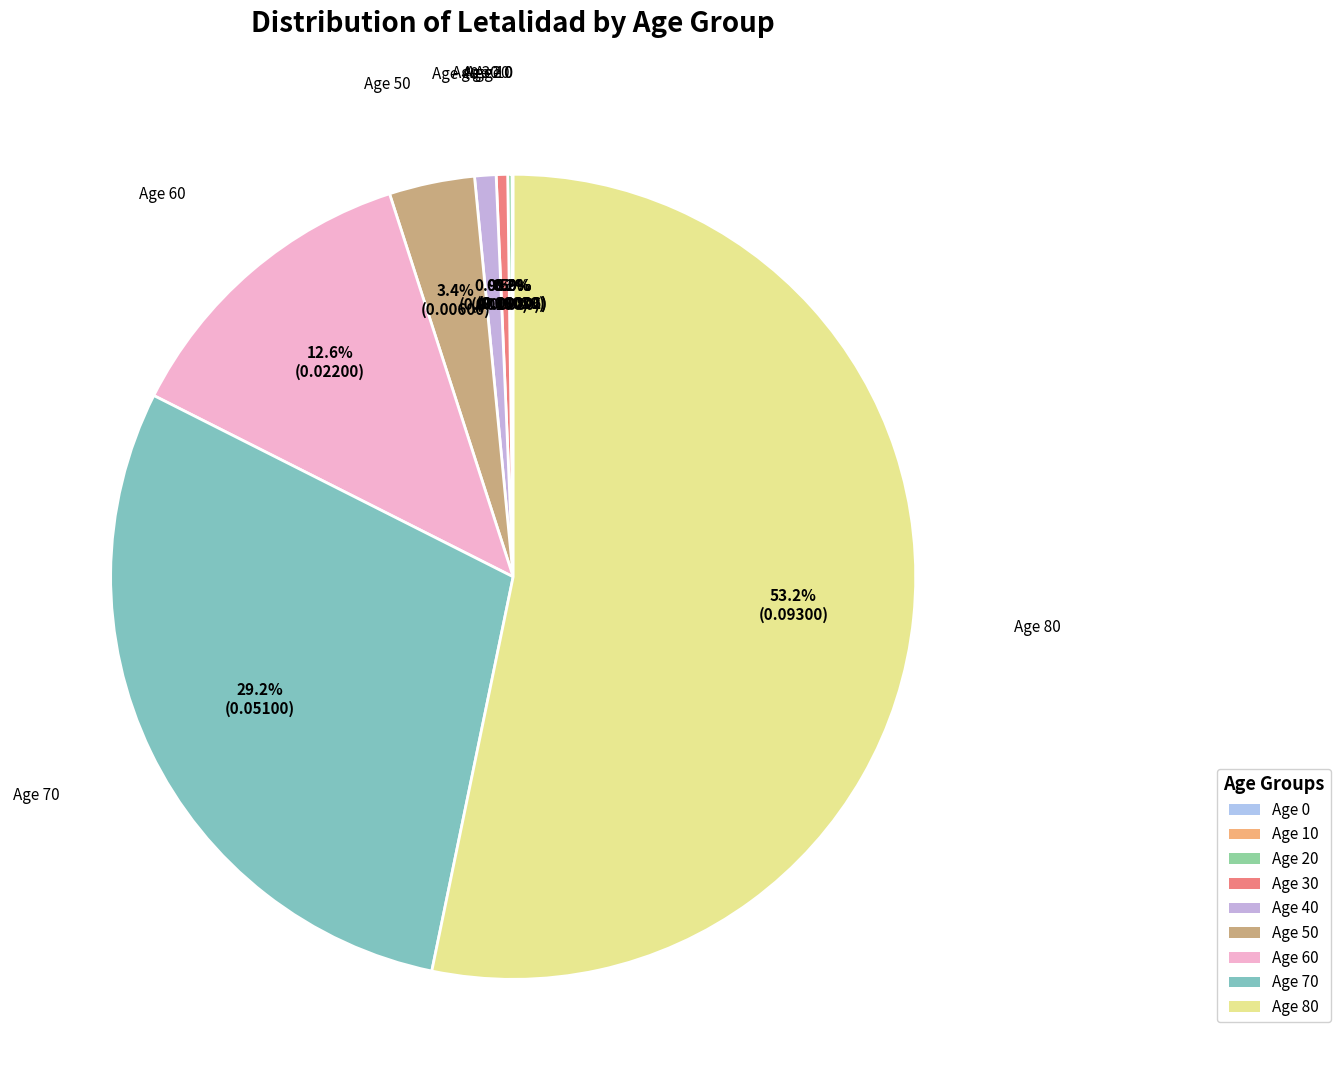

Between Age 70 and Age 60, which is larger?

Age 70